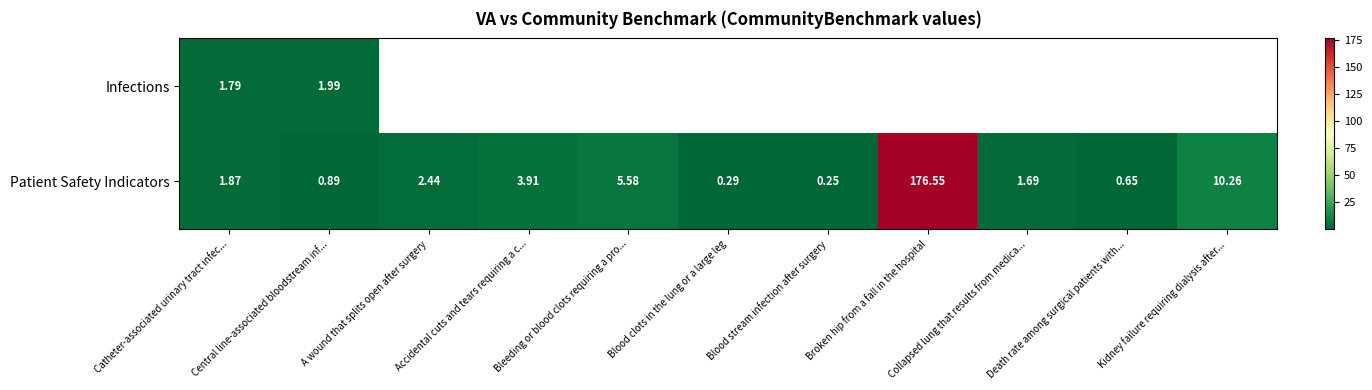

Which category has the lowest value across all series?

Blood stream infection after surgery